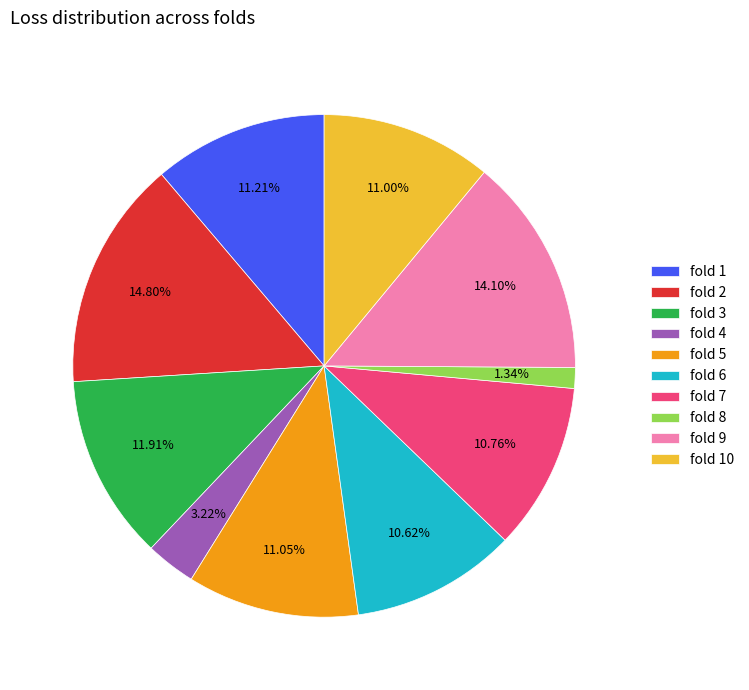

To the nearest percent, what is the difference between the largest and smallest slice percentages?

13%